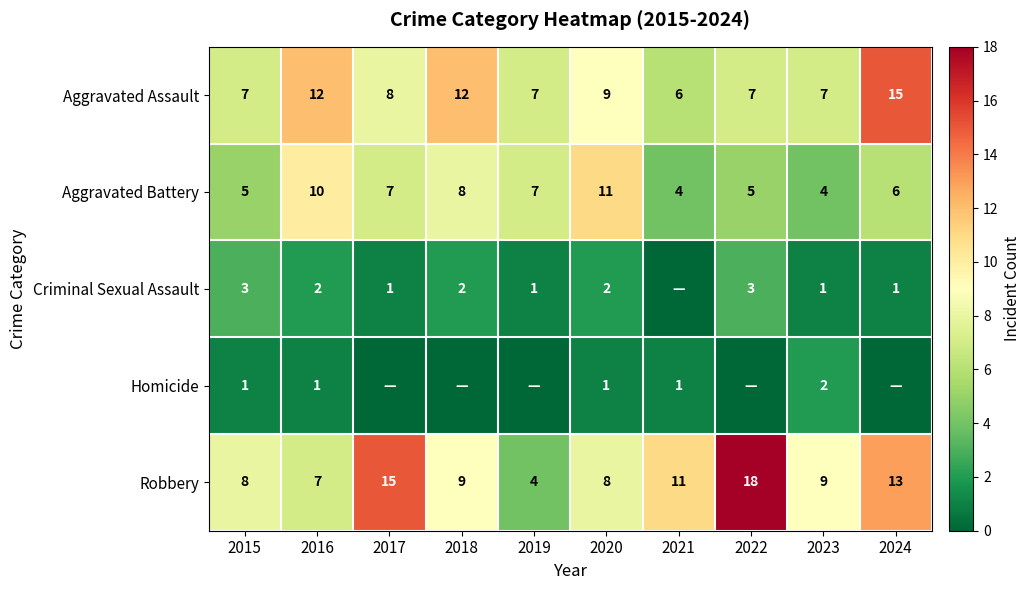

The Aggravated Assault series shows 7 at 2022. True or false?

True